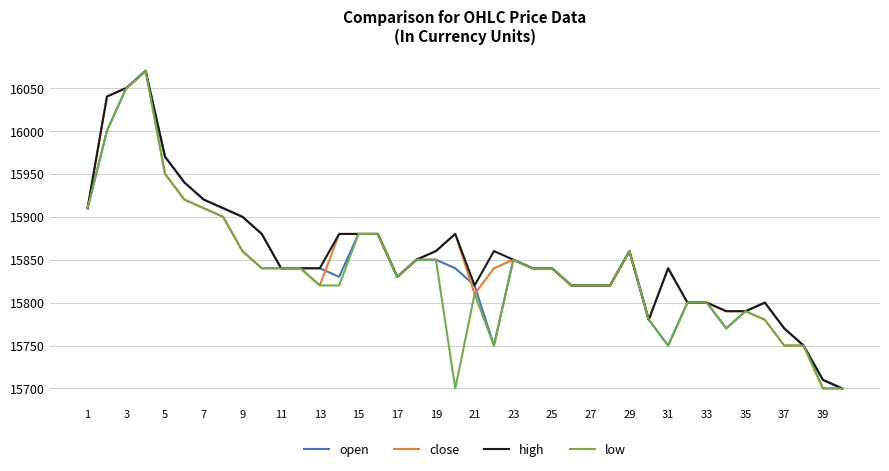

What is the smallest value displayed?

15700